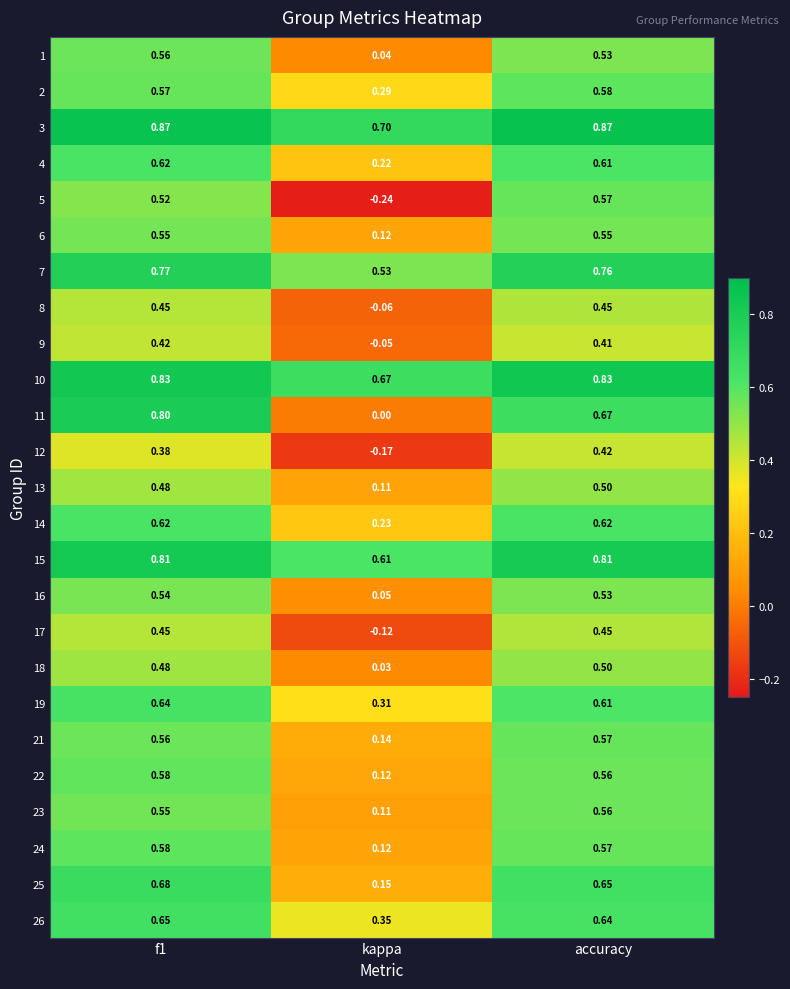

At which label is 7 closest to 0?

kappa